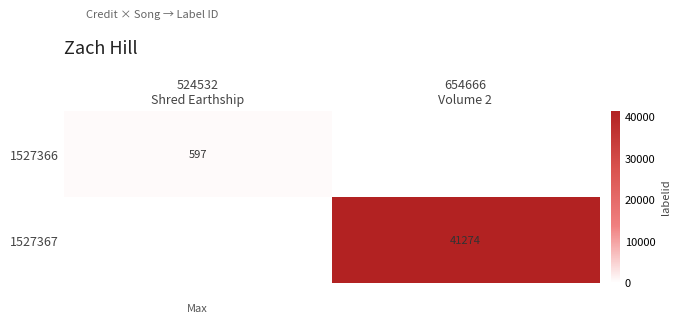

What is the maximum value shown in the chart?

41274